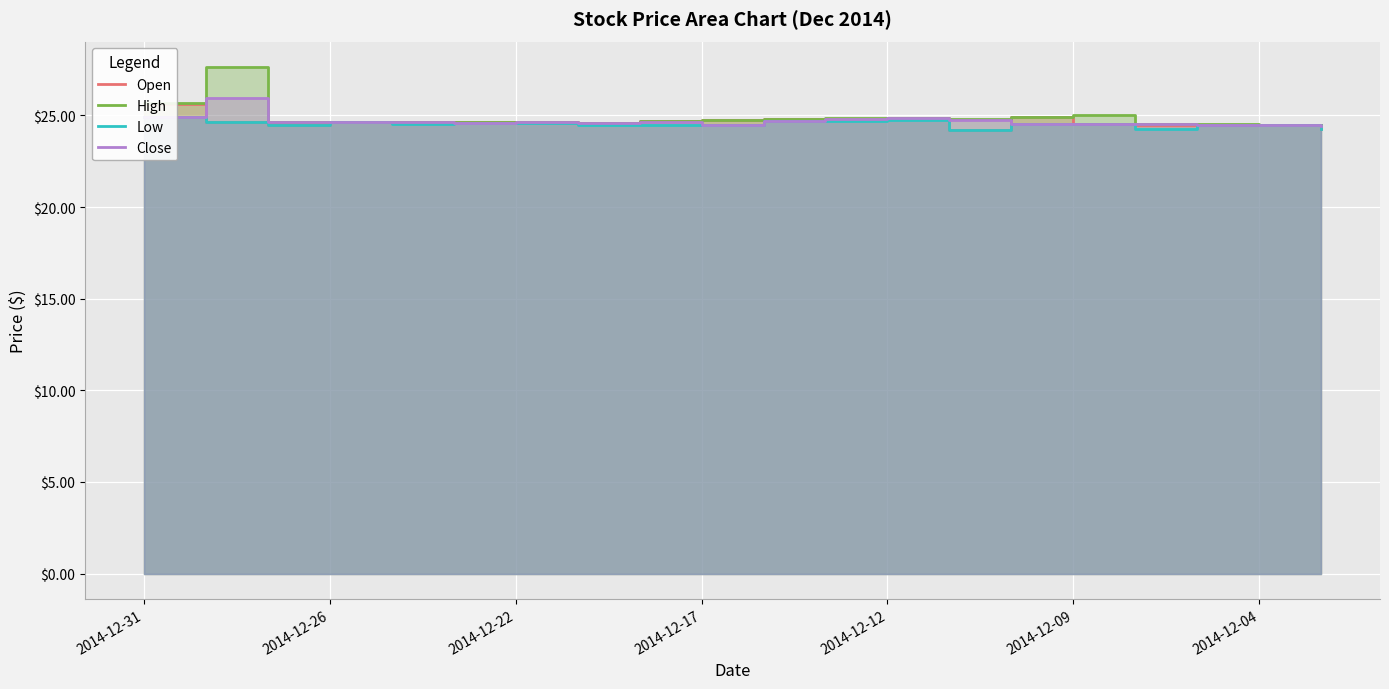

At how many categories does at least one series exceed 26?

1